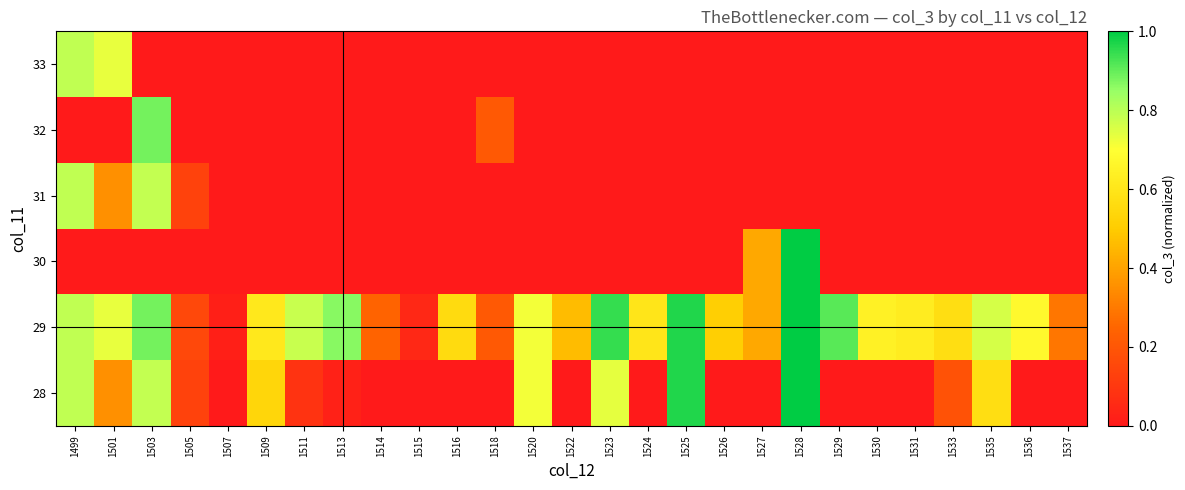

How many positive values does the 28 series have?

13